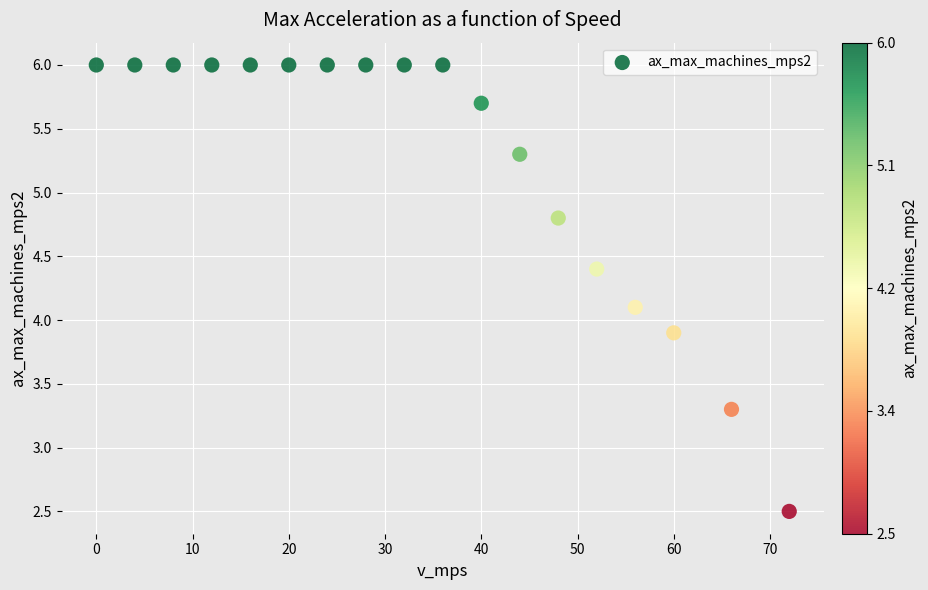

What is the range of X values (max minus min)?

72.0